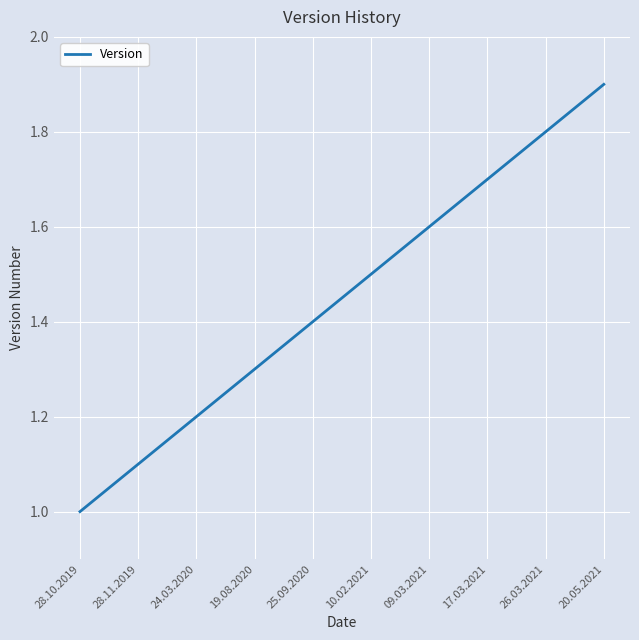

What position from the left is 28.10.2019?

1